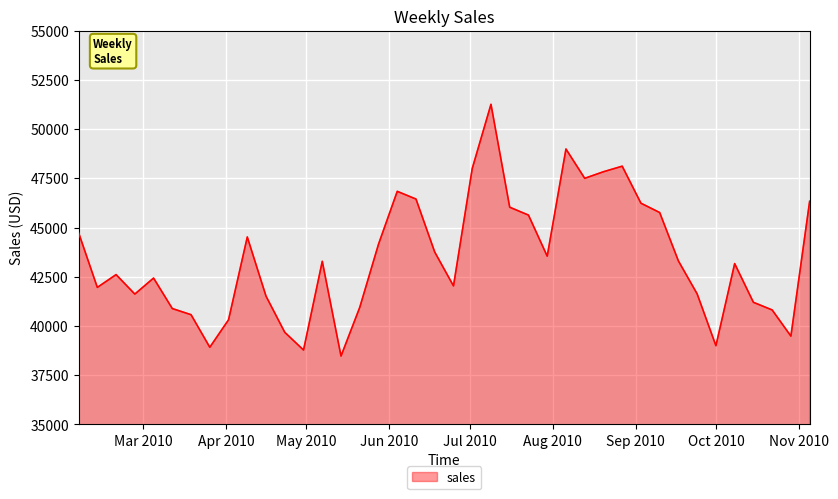

What is the greatest value displayed?

51259.1